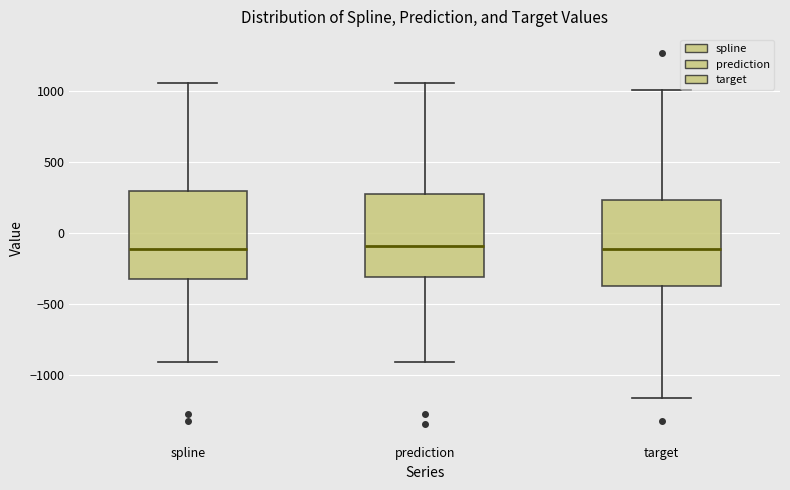

Reading left to right, read every box against the y-axis: the position of its median line, the range the box covers, and the ends of its whiskers. The values are not printed on the chart, so give them approximately, as read against the axis.

spline: median -100, box -300 to 300, whiskers -900 to 1050
prediction: median -100, box -300 to 300, whiskers -900 to 1050
target: median -100, box -350 to 250, whiskers -1150 to 1000